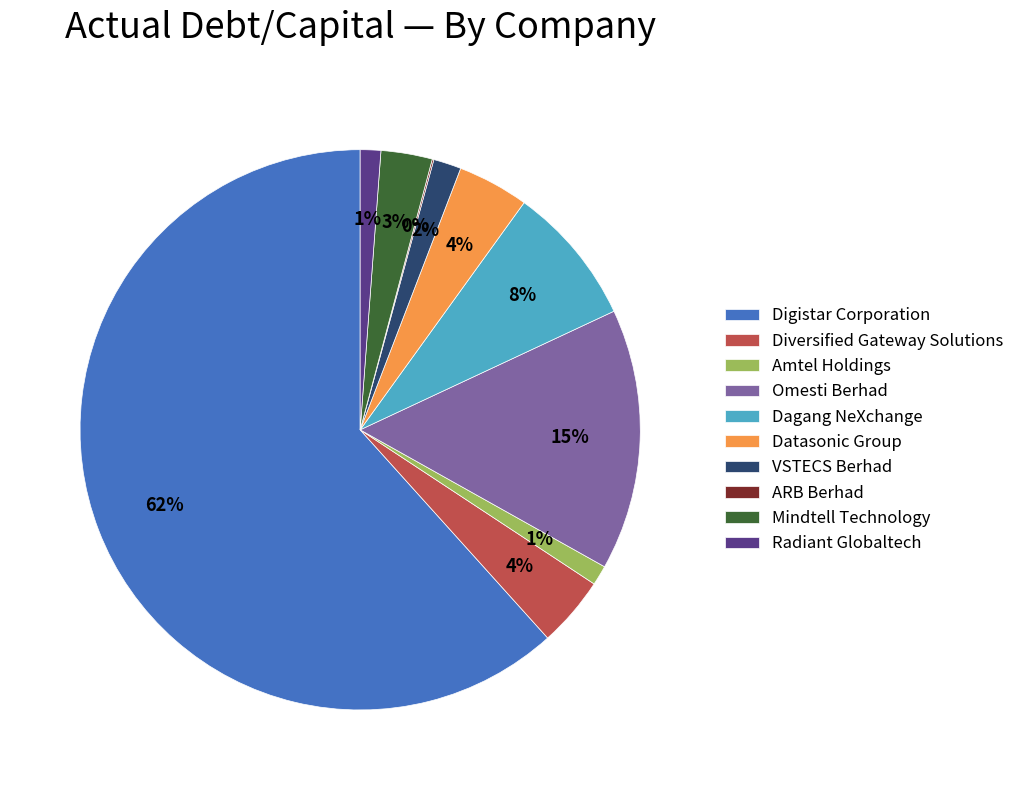

To the nearest percent, what is the average slice percentage?

10%